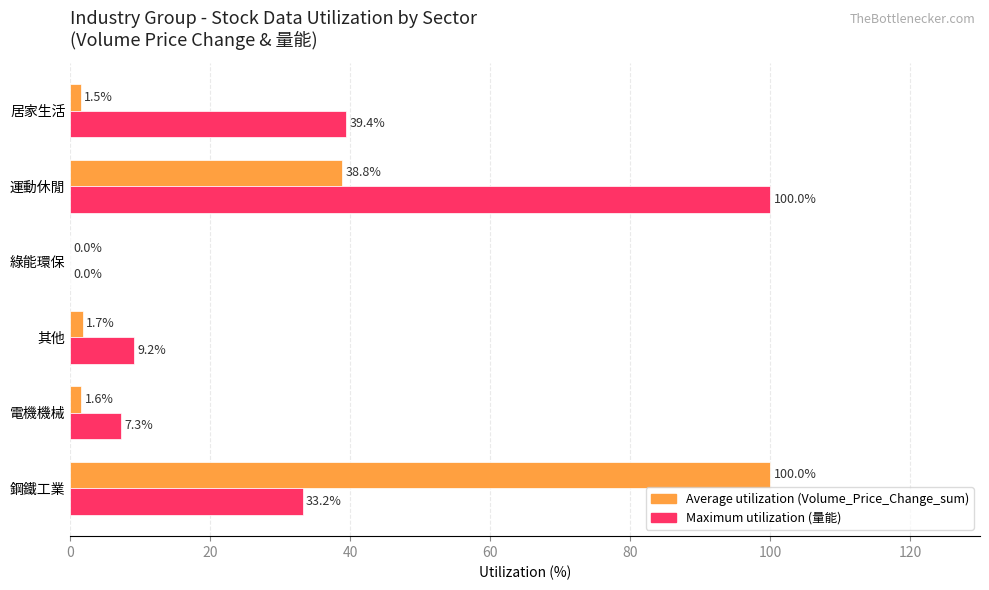

Which series has the largest total across all categories?

Maximum utilization (量能)